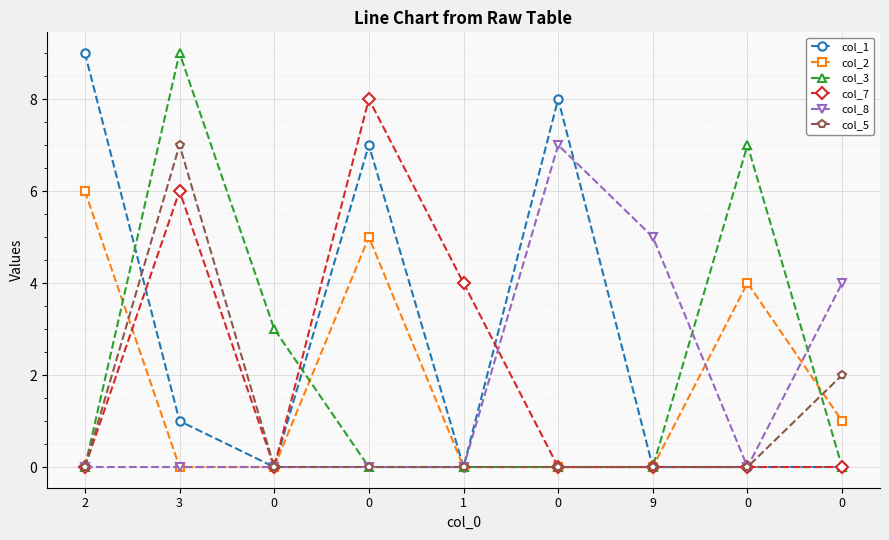

How many lines are shown in the chart?

6